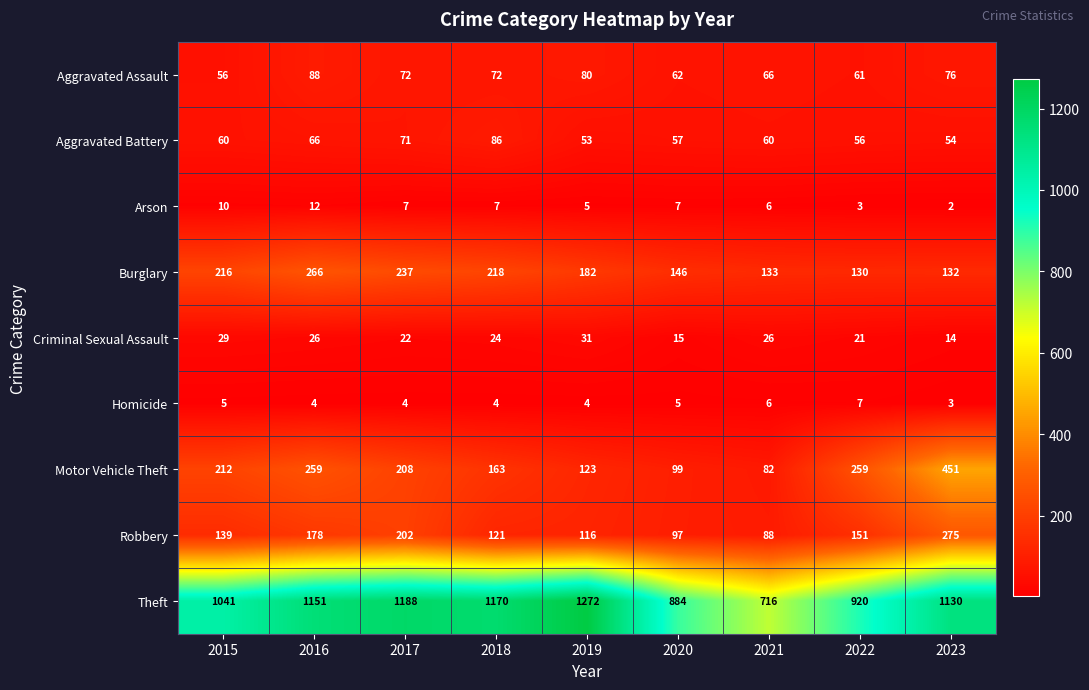

Between 2020 and 2023, which series saw the biggest shift?

Motor Vehicle Theft